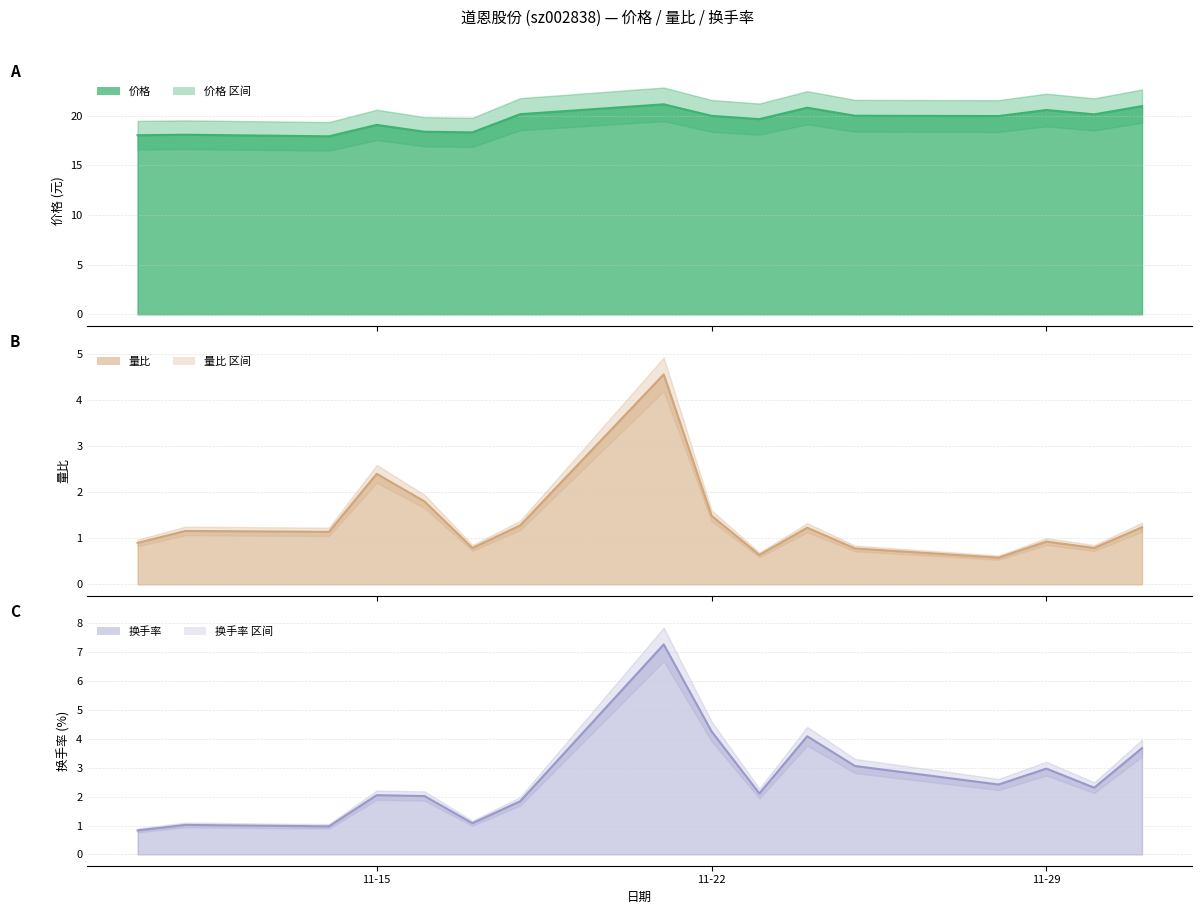

Which has a higher value, 2022-11-16 or 2022-11-11?

2022-11-16